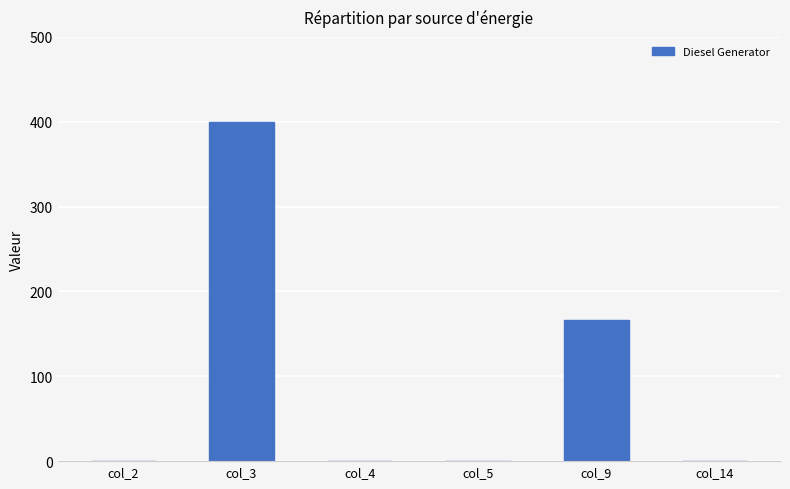

At which label is the value closest to 200?

col_9